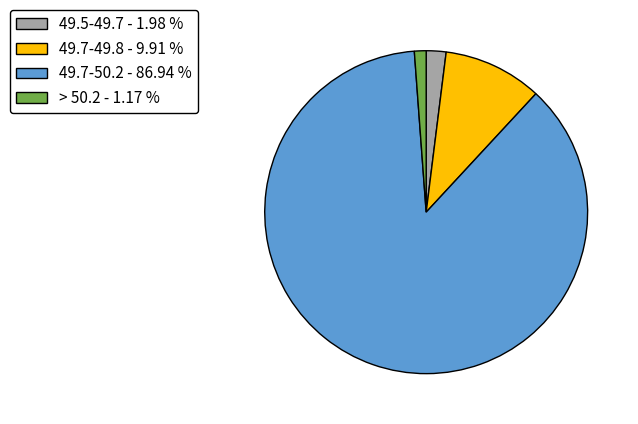

Which category has the biggest portion of the pie?

49.7-50.2 - 86.94 %